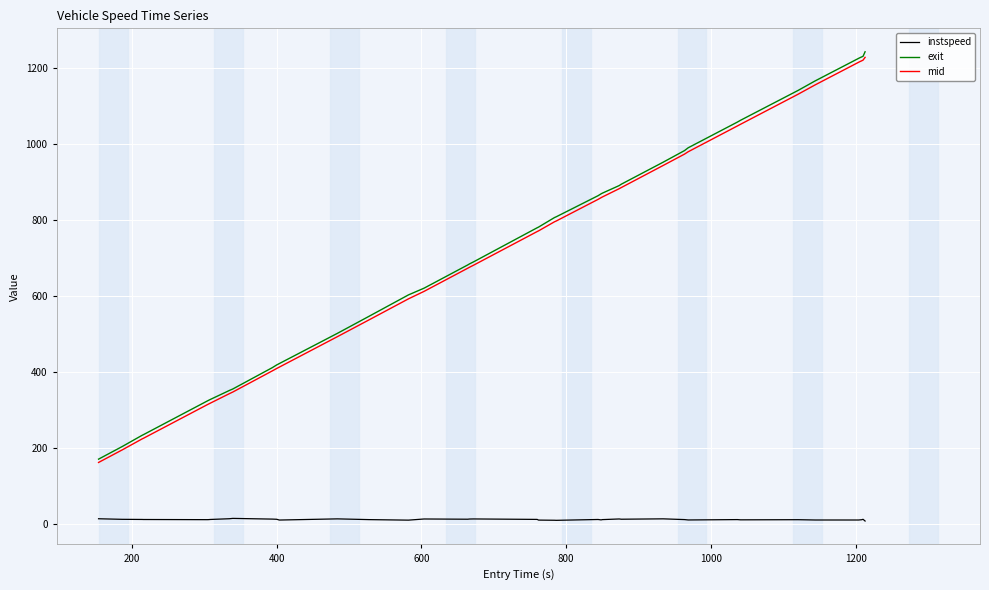

True or false: exit and instspeed cross at least once.

False